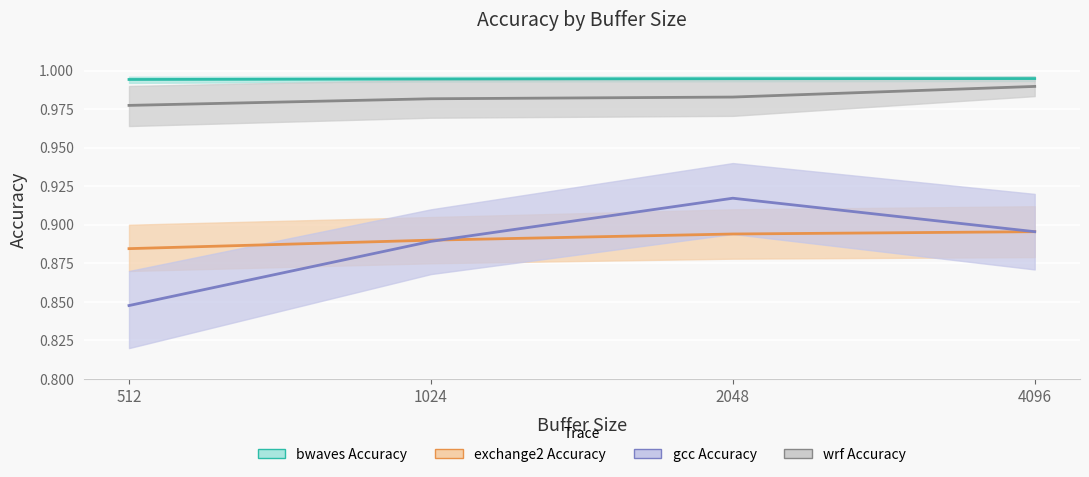

Is it true that bwaves Accuracy equals 1.7 at 2048?

False